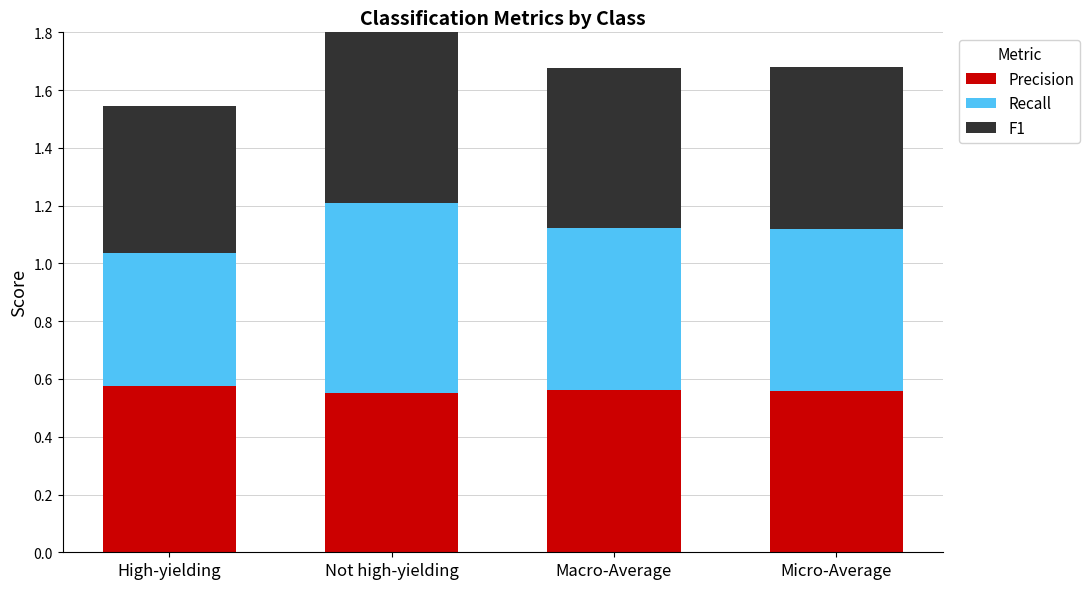

What is the sum of all Precision values?

2.2